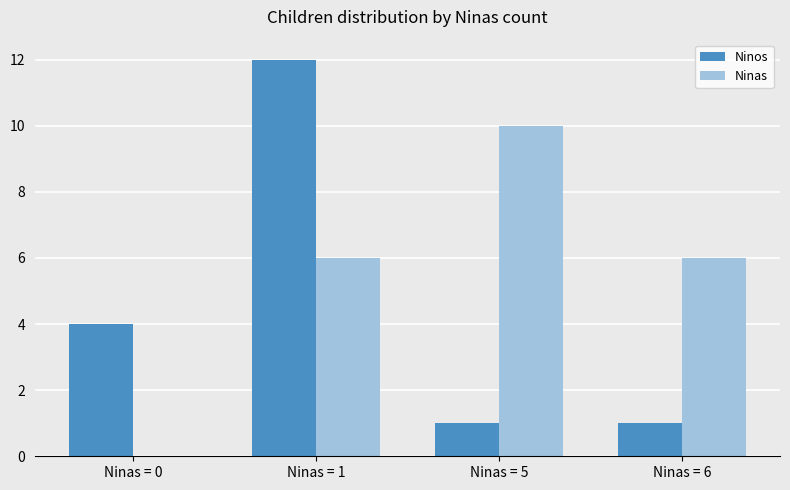

Reading right to left, list all the values displayed in this chart.

Ninos: Ninas = 6=1	Ninas = 5=1	Ninas = 1=12	Ninas = 0=4
Ninas: Ninas = 6=6	Ninas = 5=10	Ninas = 1=6	Ninas = 0=0